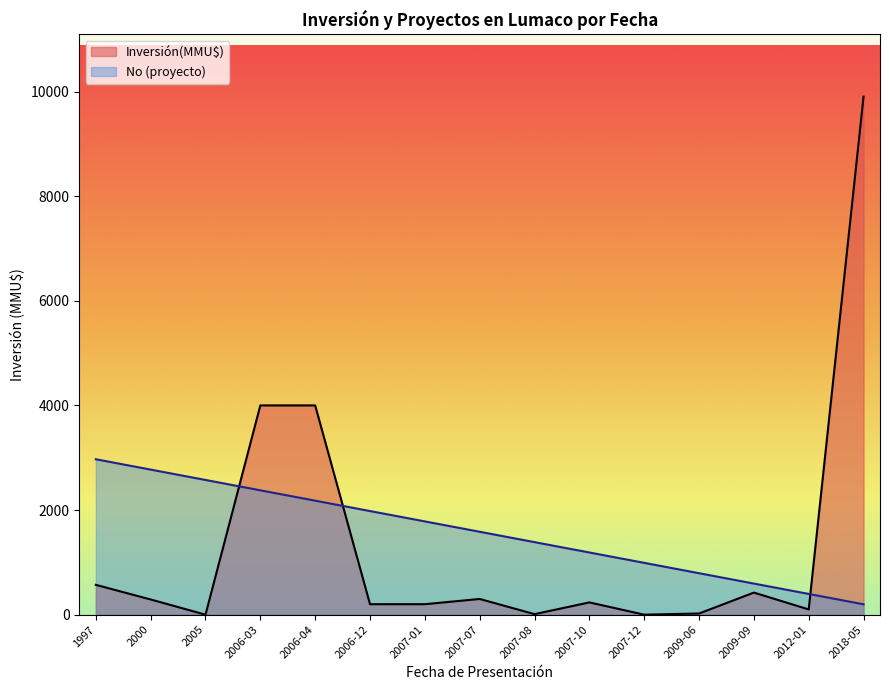

What is the difference between the second highest and minimum values in the No series?

2574.8